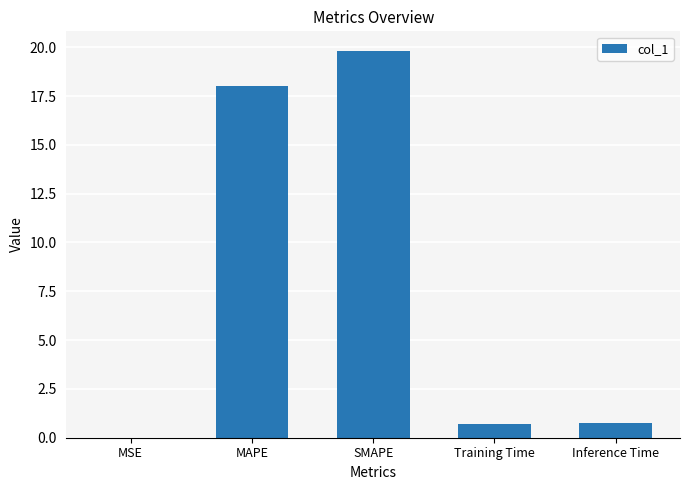

Count the number of categories in the chart.

5